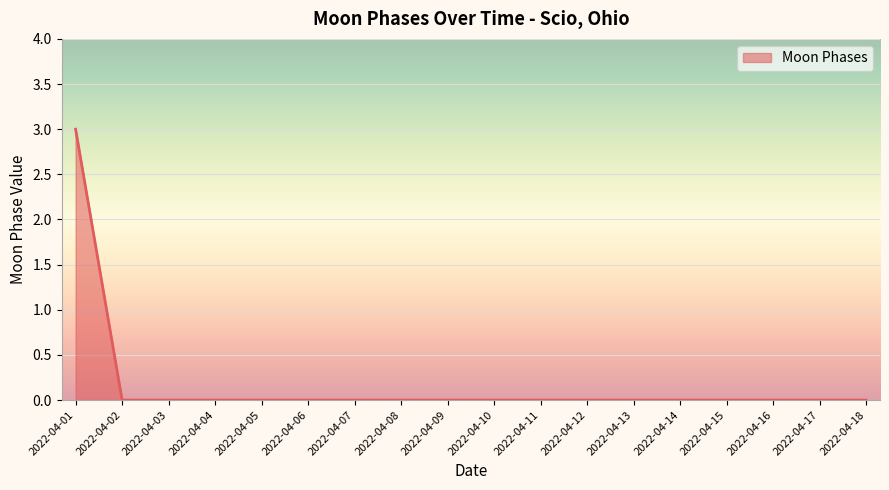

Reading left to right, list all the values displayed in this chart.

3	0	0	0	0	0	0	0	0	0	0	0	0	0	0	0	0	0